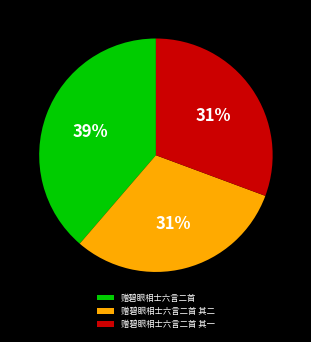

Is there any slice that represents more than half of the pie?

No